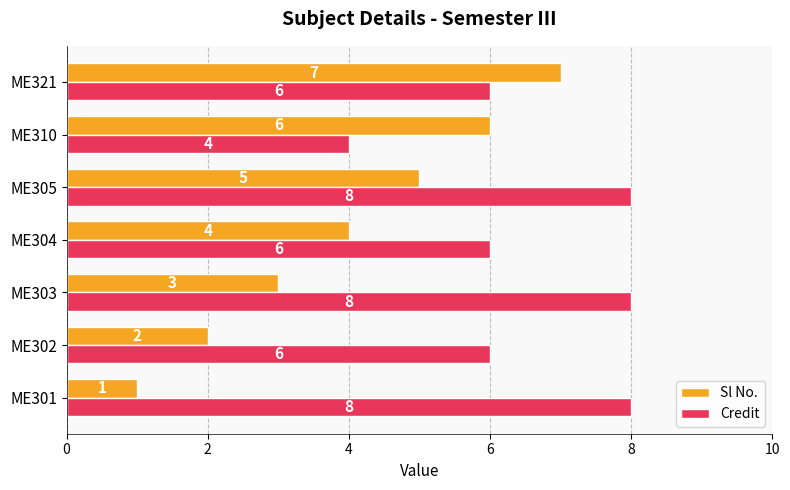

Which series changed the most between ME302 and ME305?

Sl No.